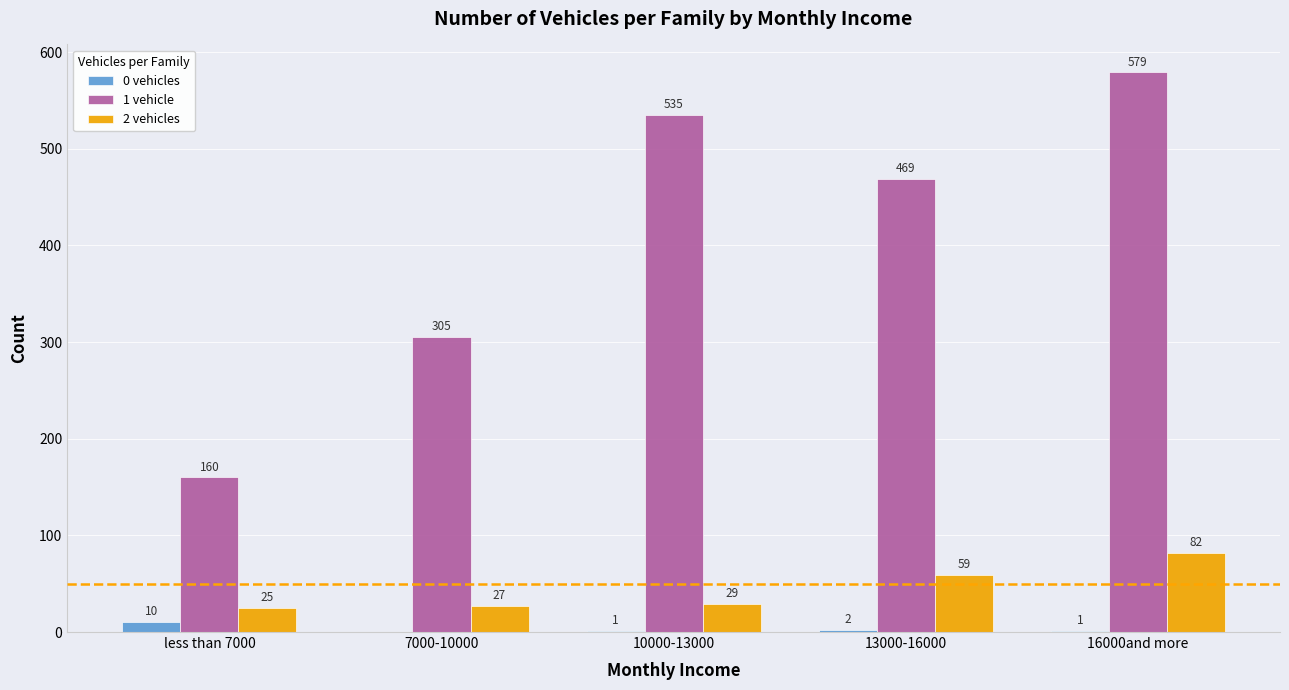

At which category is the sum across all series the highest?

16000and more